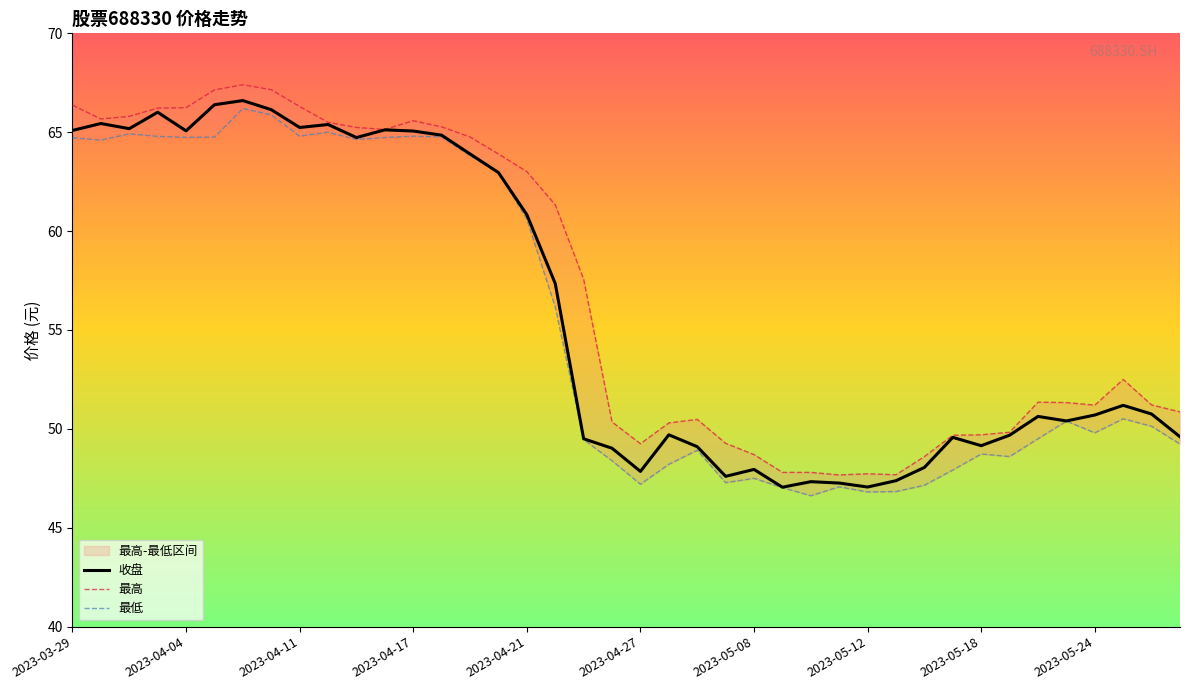

At which category does 最高 reach its first local peak?

2023-04-07